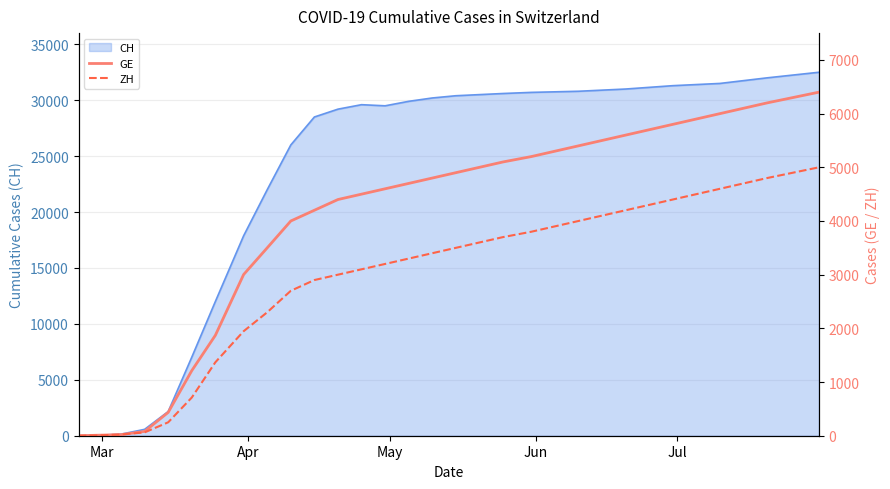

True or false: ZH has more than 1 points higher than both neighbors.

False